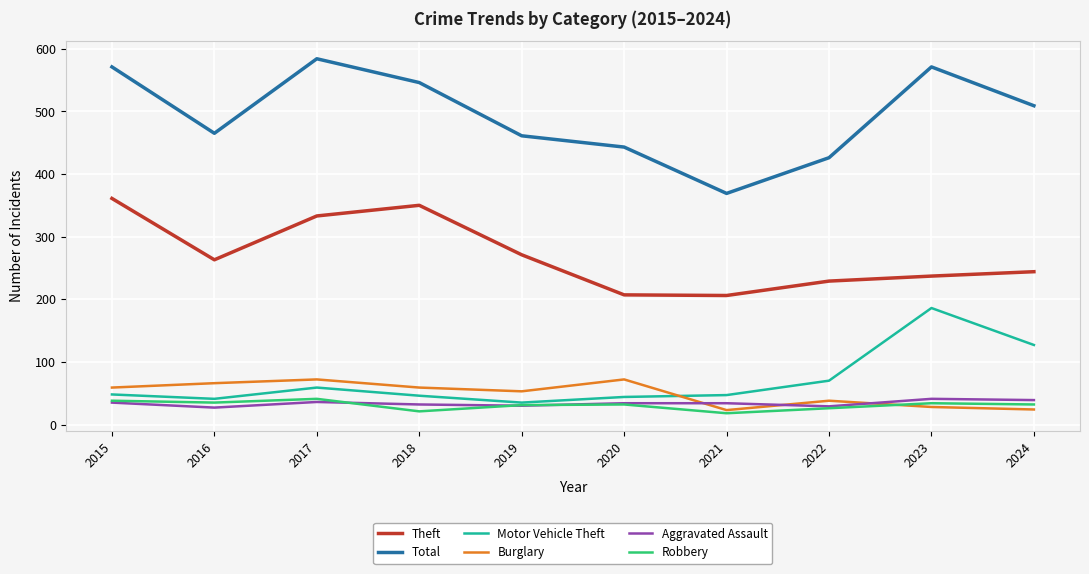

The value of Motor Vehicle Theft at 2017 is 59. True or false?

True